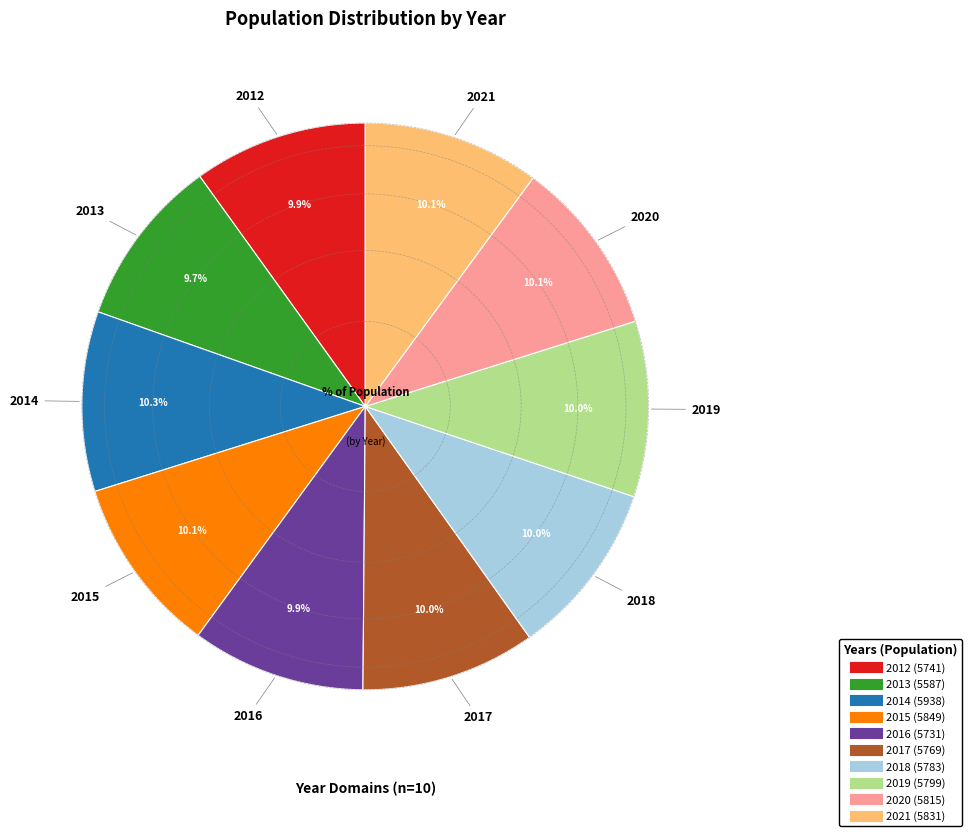

To the nearest percent, what is the combined percentage of 2018 and 2015?

20%